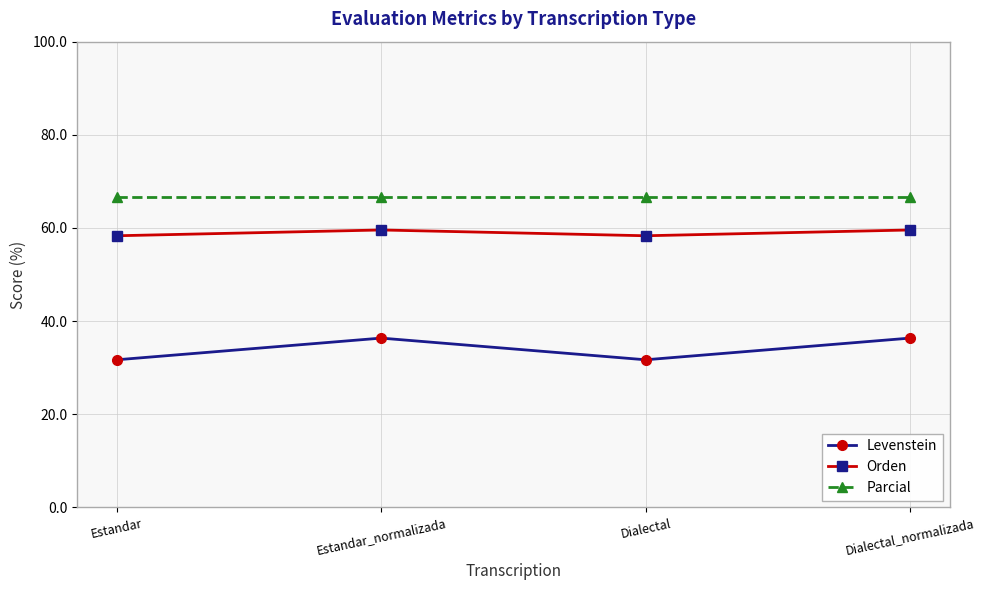

How many interior local peaks does the Levenstein series have?

1